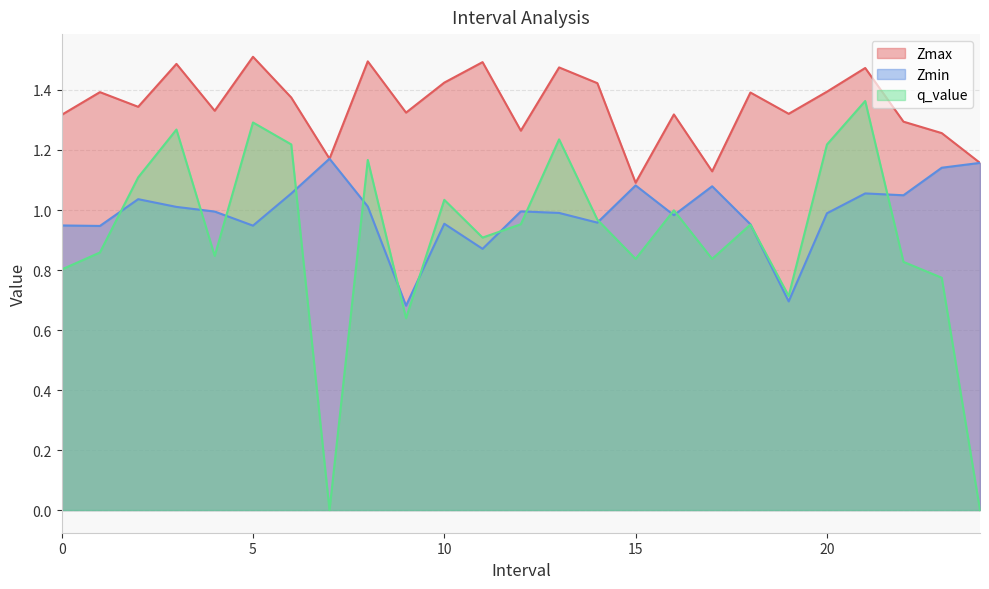

At 10, list the series in order from largest to smallest.

Zmax, q_value, Zmin